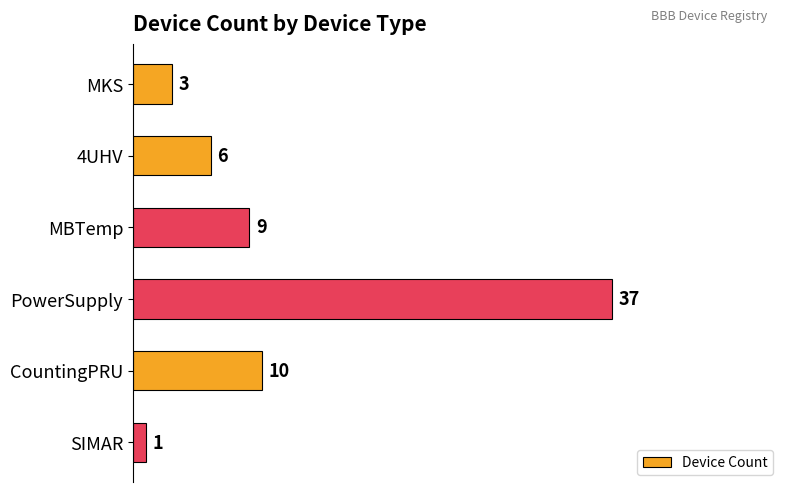

Reading top to bottom, transcribe all the data shown in this chart.

3	6	9	37	10	1